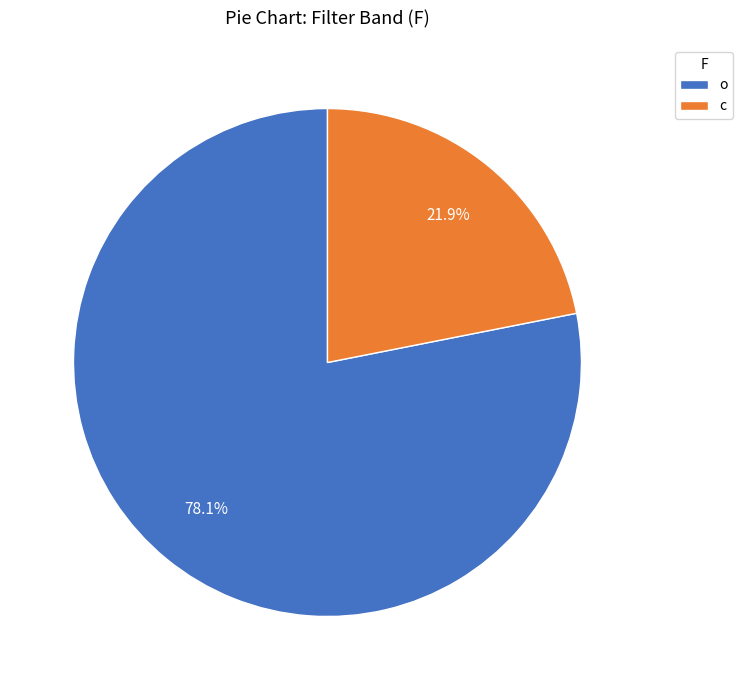

What is the total percentage of o and c?

100.0%